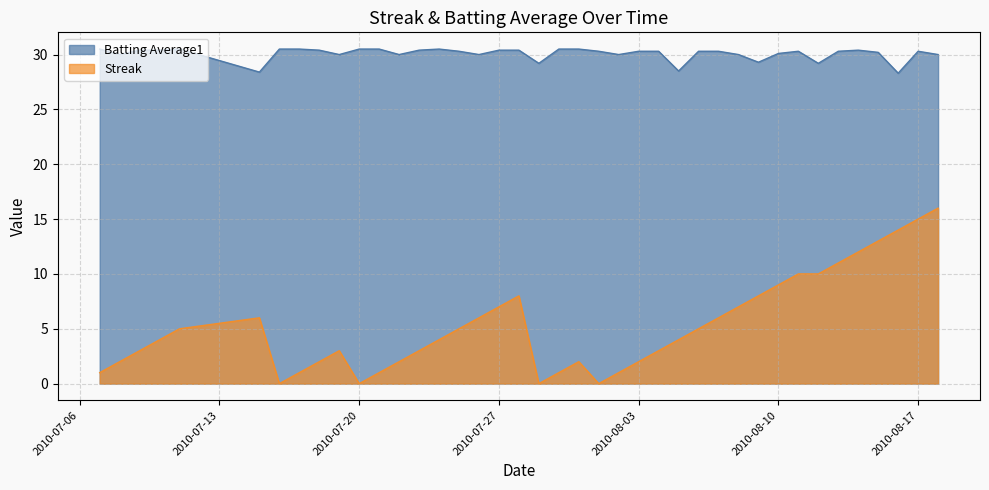

Which series has the largest total across all categories?

Batting Average1